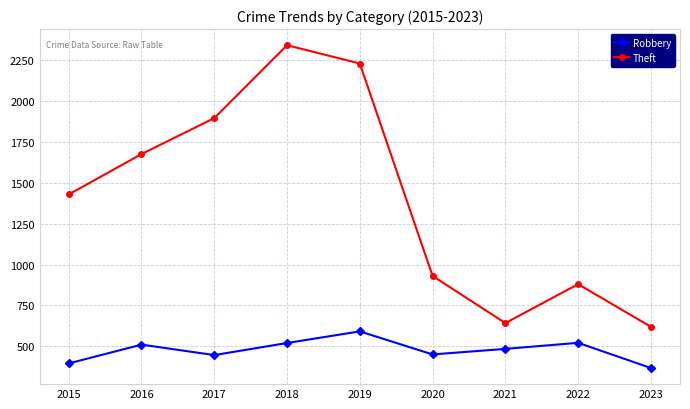

How many interior local peaks does the Robbery series have?

3